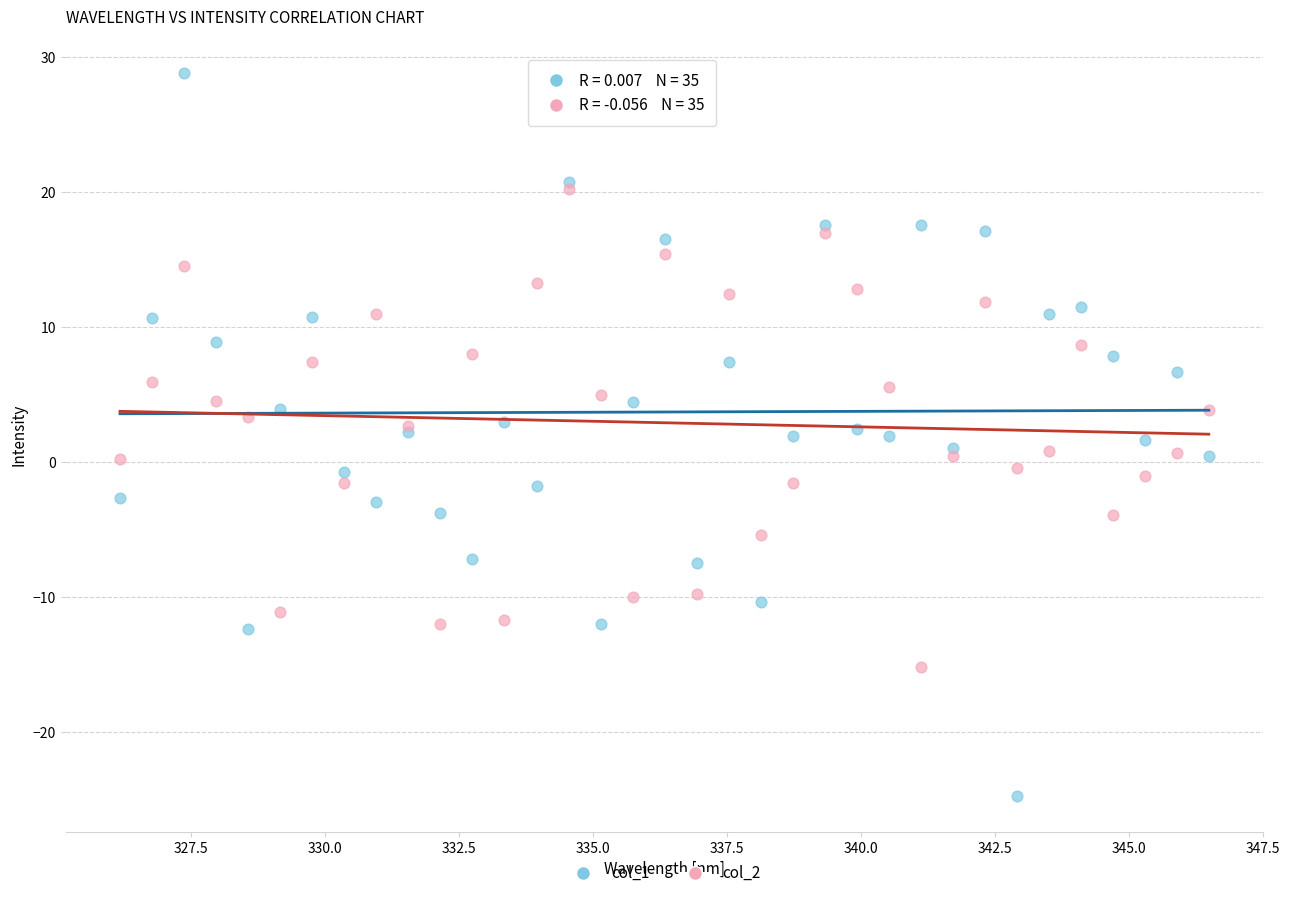

What are all the series names shown in the legend?

col_1, col_2